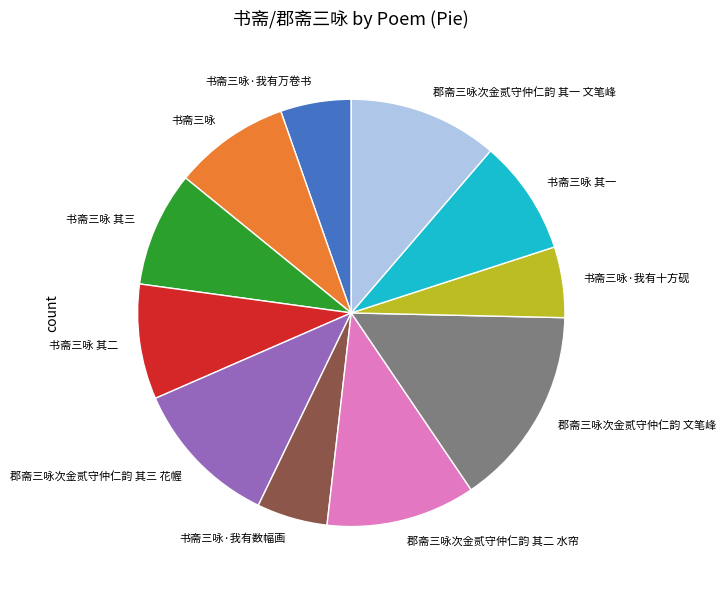

Combined, do 郡斋三咏次金贰守仲仁韵 文笔峰 and 书斋三咏 account for over 50%?

No